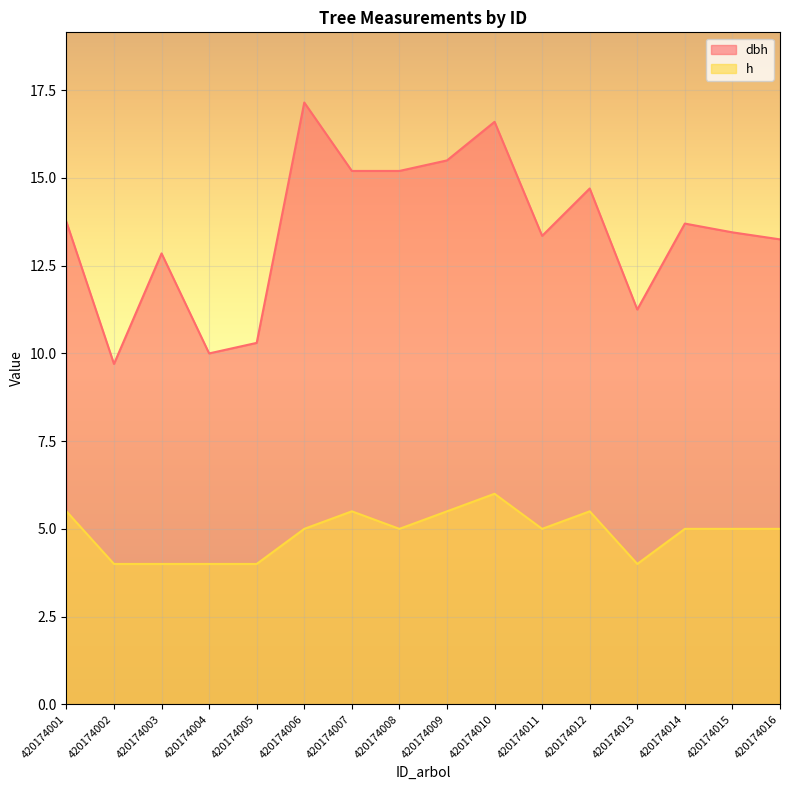

Where is the first local maximum for dbh?

420174003